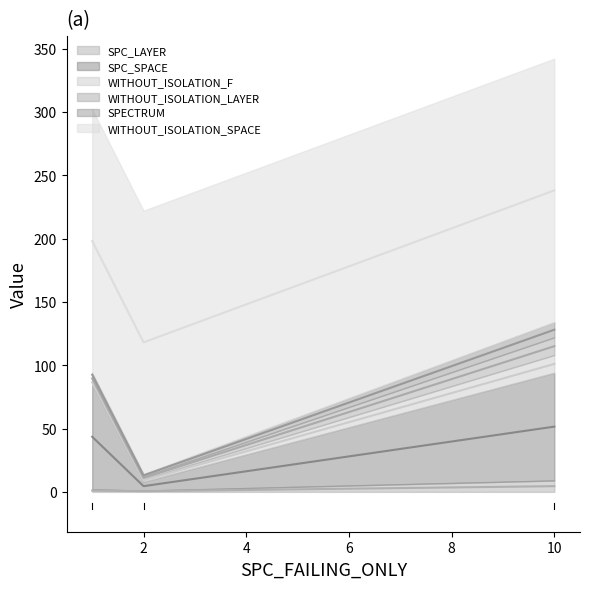

The WITHOUT_ISOLATION_LAYER series shows 1 at 2. True or false?

False